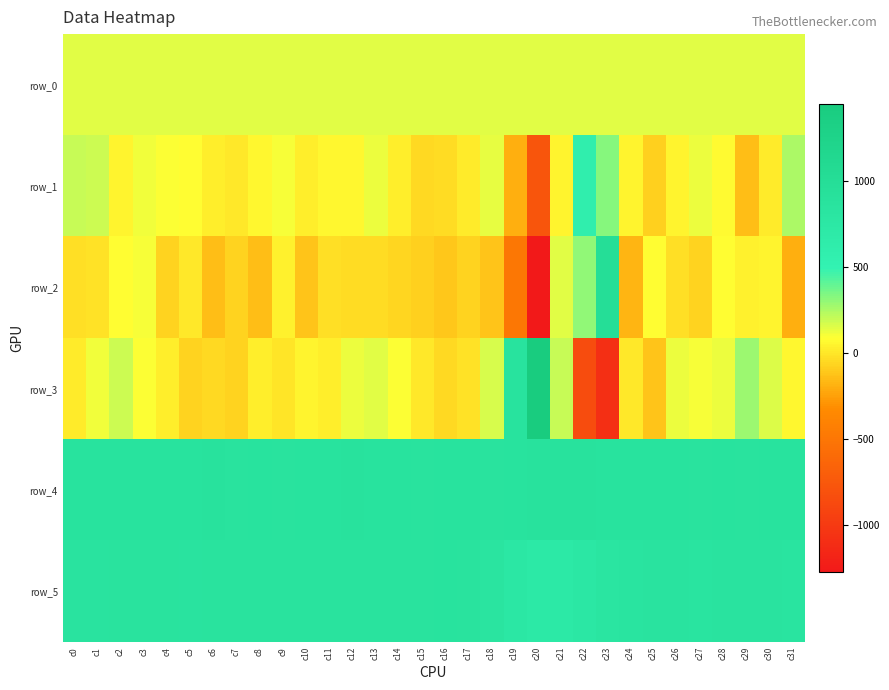

Where does the row_3 series first go above 63?

c1